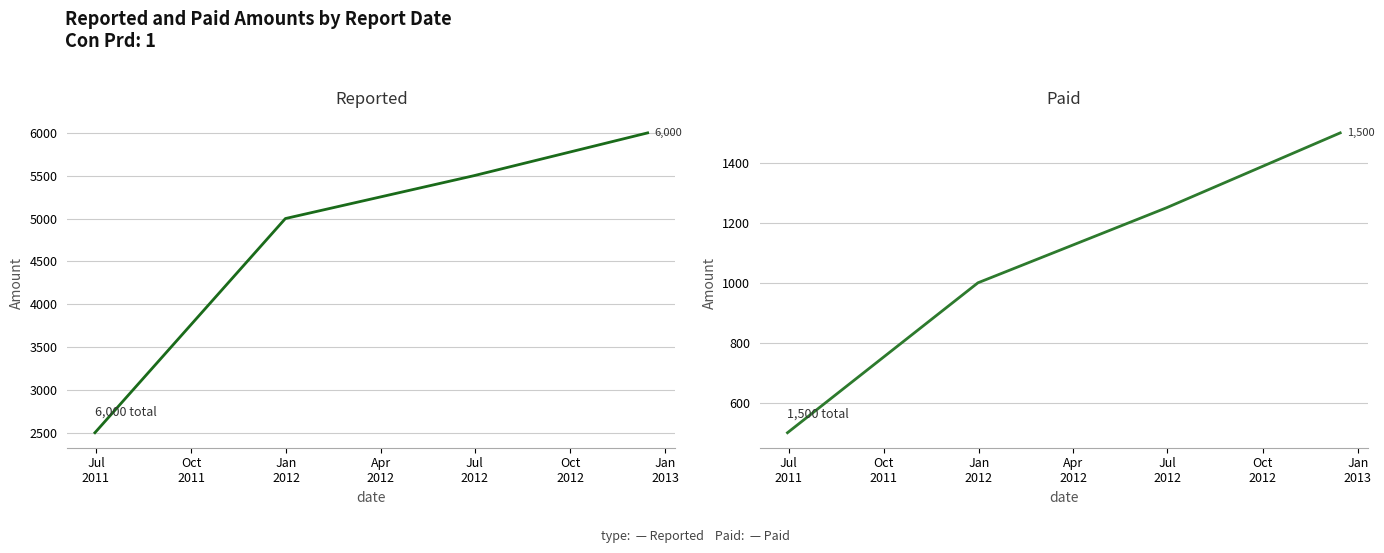

What is the difference between the second highest and minimum values in the Paid series?

750